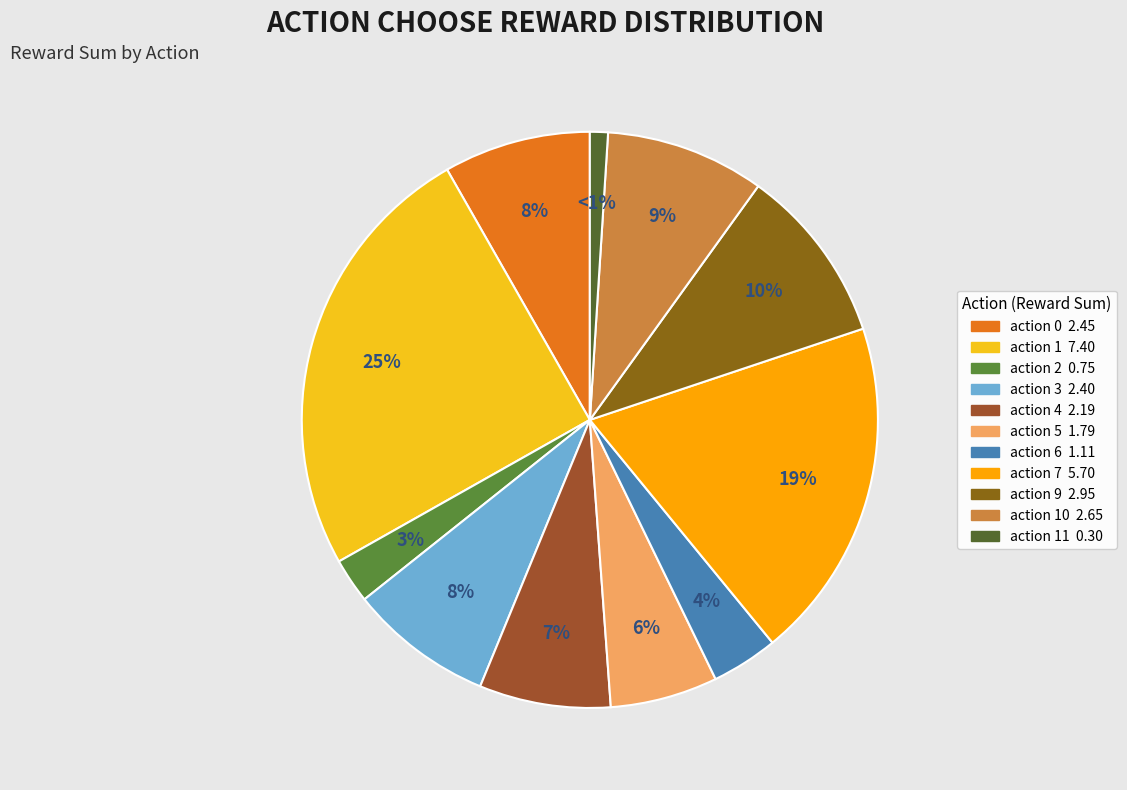

Count the number of slices in the pie.

11